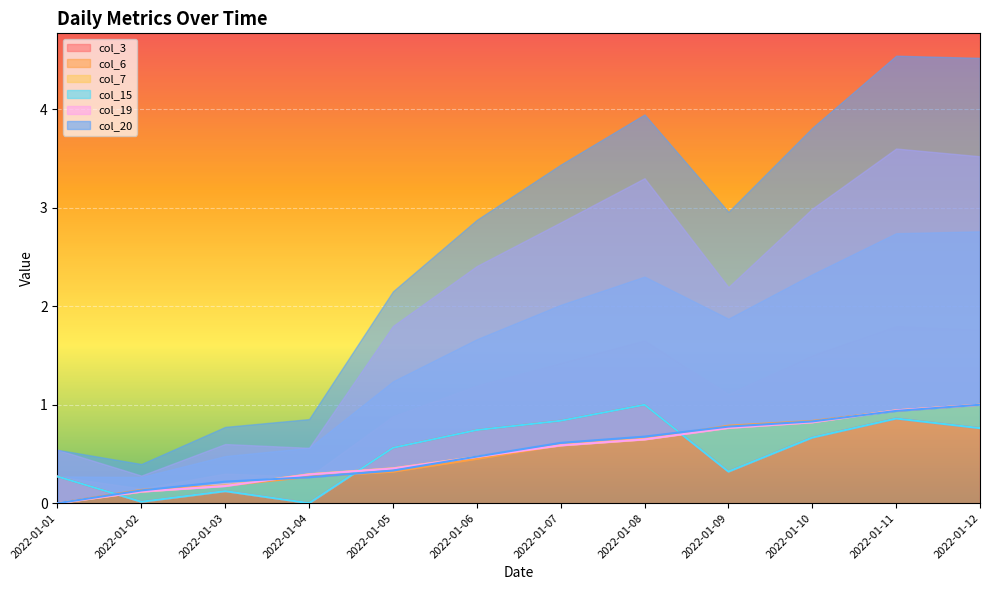

Rank the series by their maximum value, from lowest to highest.

col_3, col_6, col_7, col_15, col_19, col_20